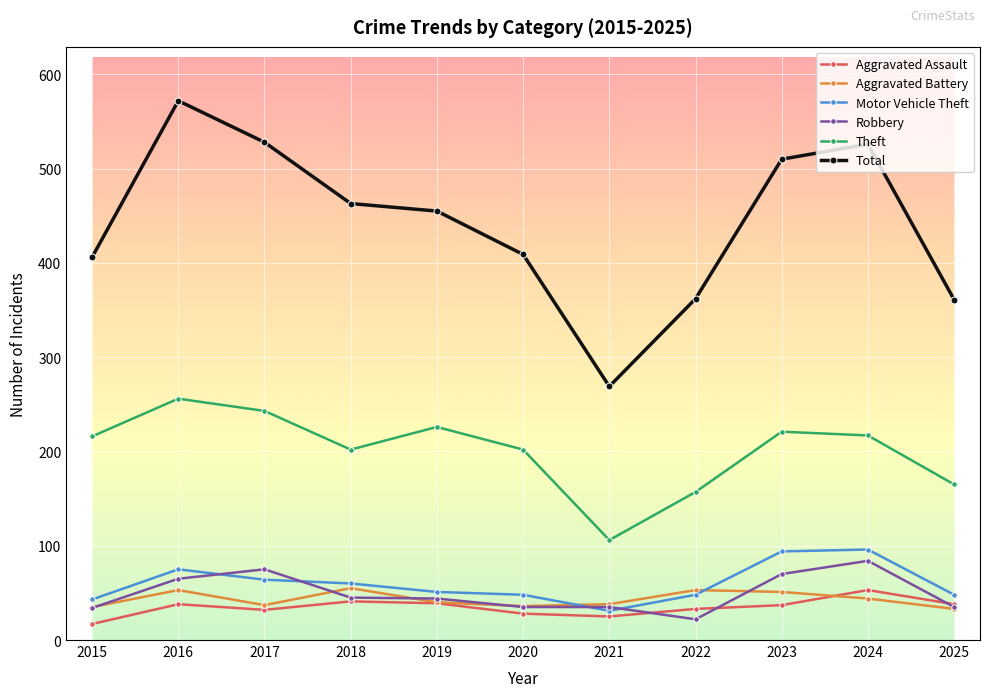

True or false: Theft has a value of 217 at 2024.

True